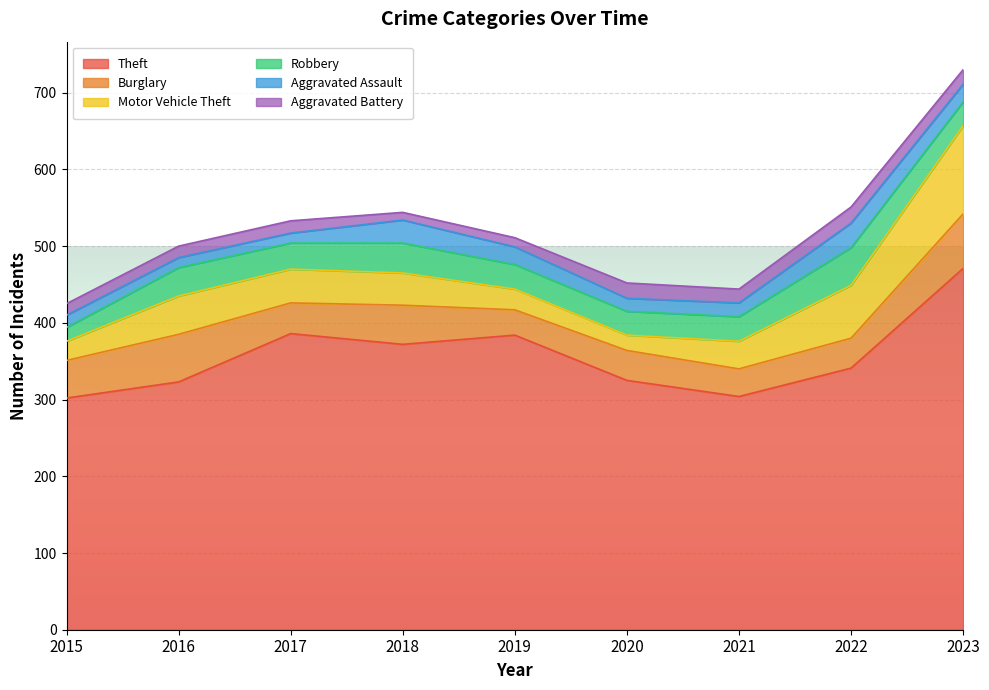

Rank the series by their maximum value, from lowest to highest.

Aggravated Battery, Aggravated Assault, Robbery, Burglary, Motor Vehicle Theft, Theft